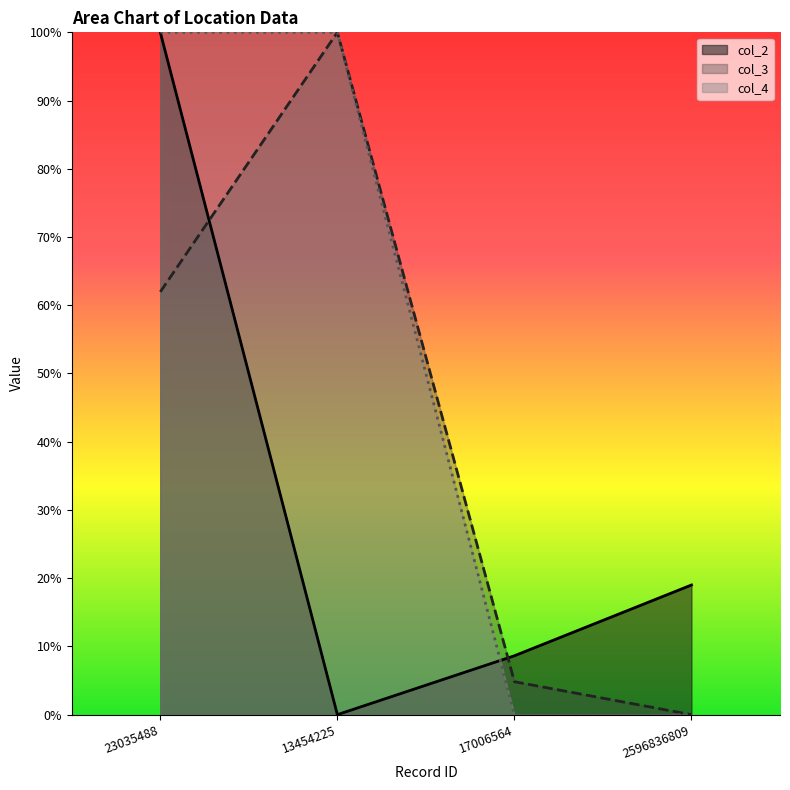

Reading left to right, list all the values displayed in this chart.

col_2: 1.0	0.0	0.1	0.2
col_3: 0.6	1.0	0.0	0.0
col_4: 1.0	1.0	0.0	0.0